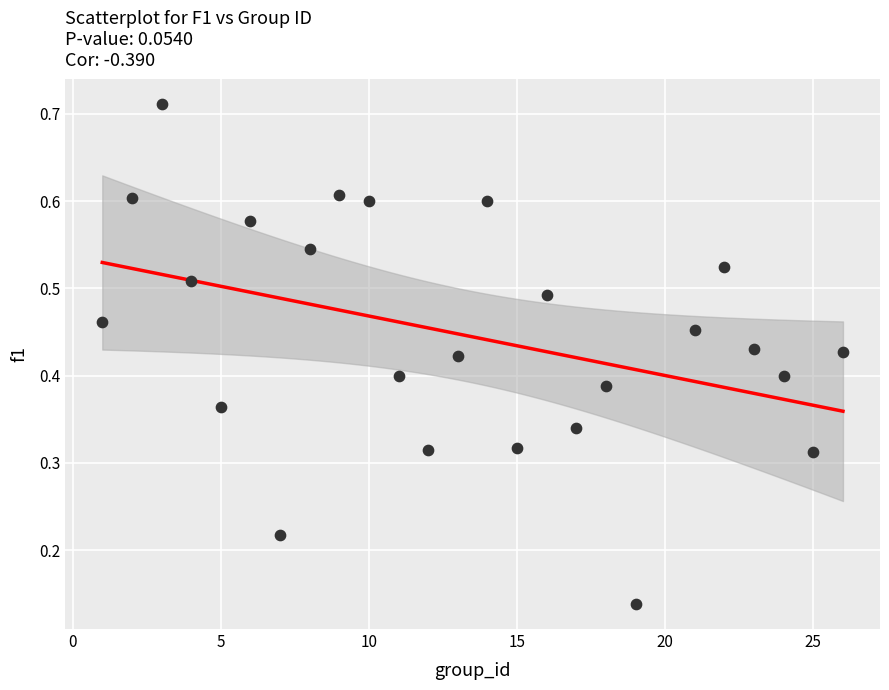

What is the range of X values (max minus min)?

25.0